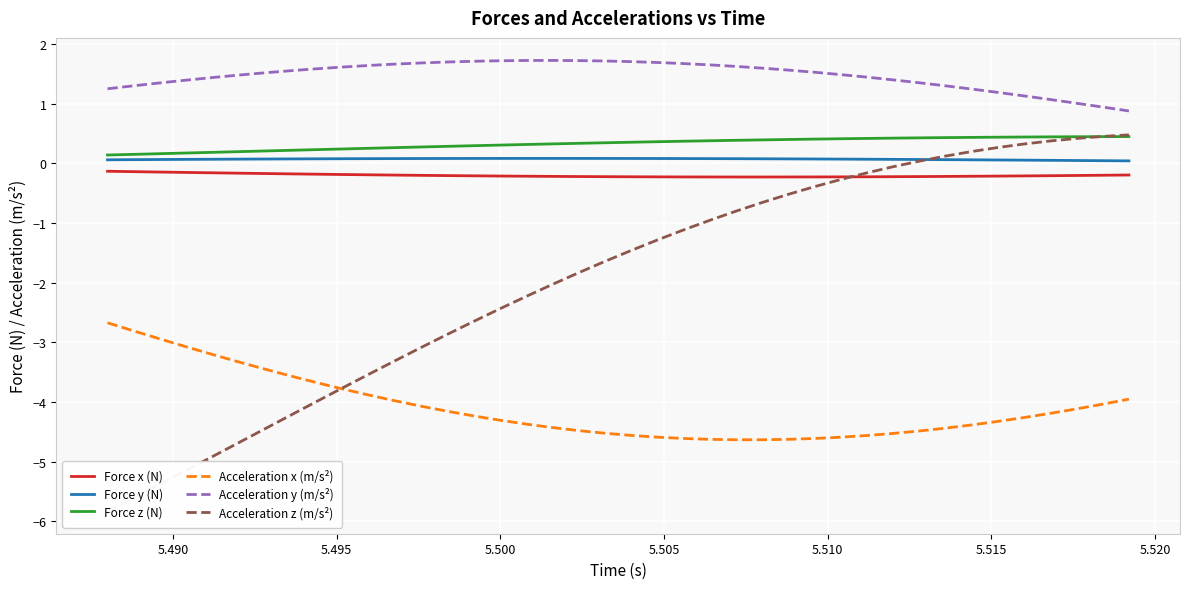

Which series has the largest total across all categories?

Acceleration y (m/s²)